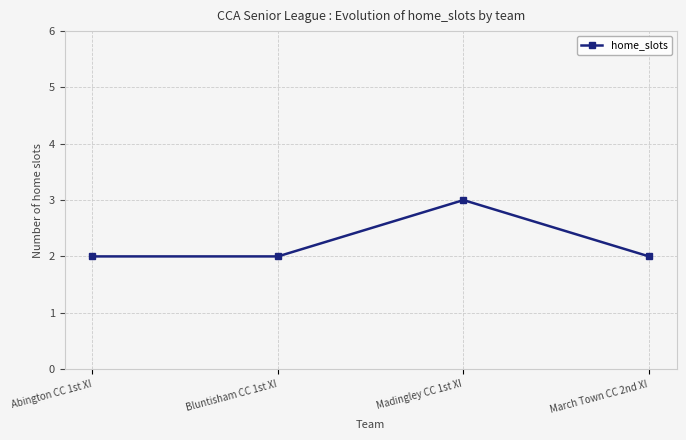

What is the minimum value shown in the chart?

2